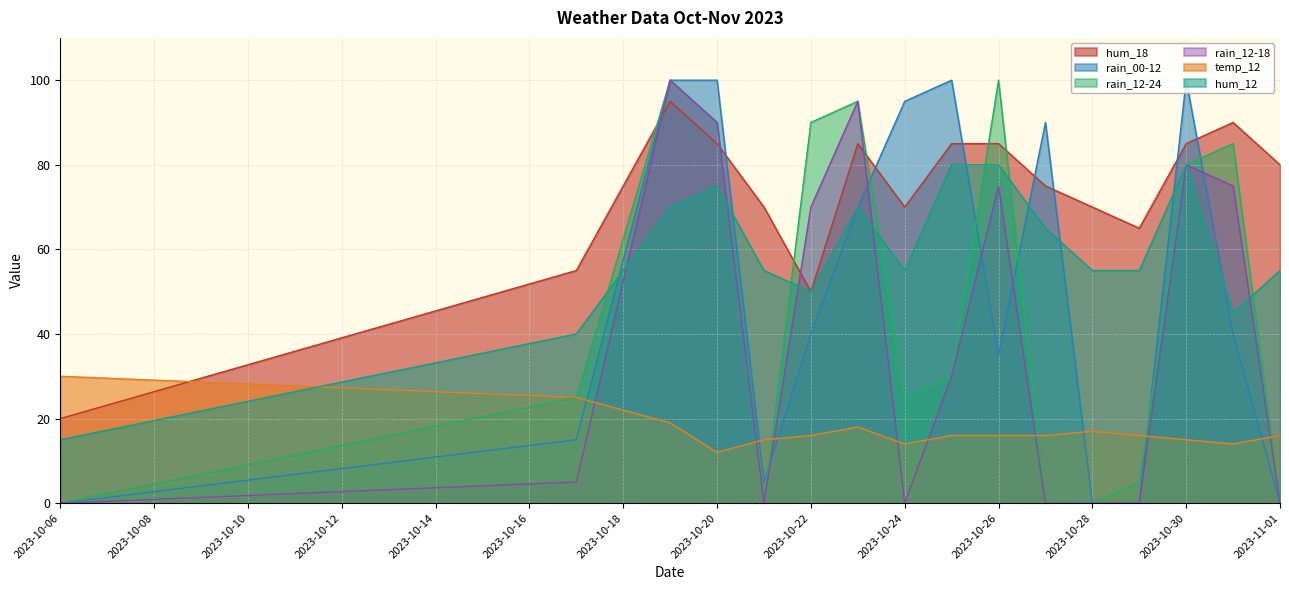

What are all the series names shown in the legend?

hum_18, rain_00-12, rain_12-24, rain_12-18, temp_12, hum_12